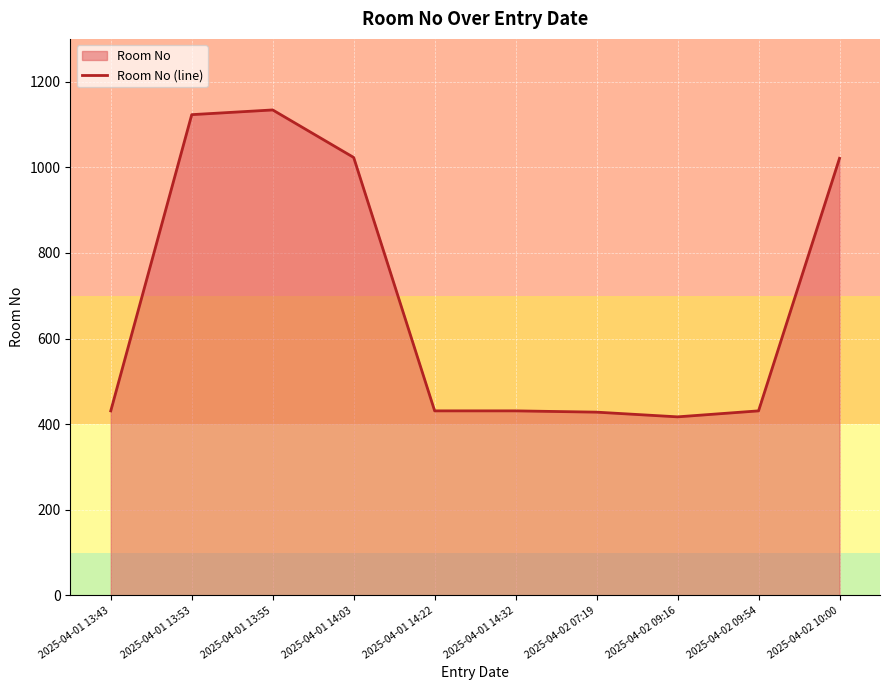

How many interior local peaks (higher than both neighbors) does the data have?

1